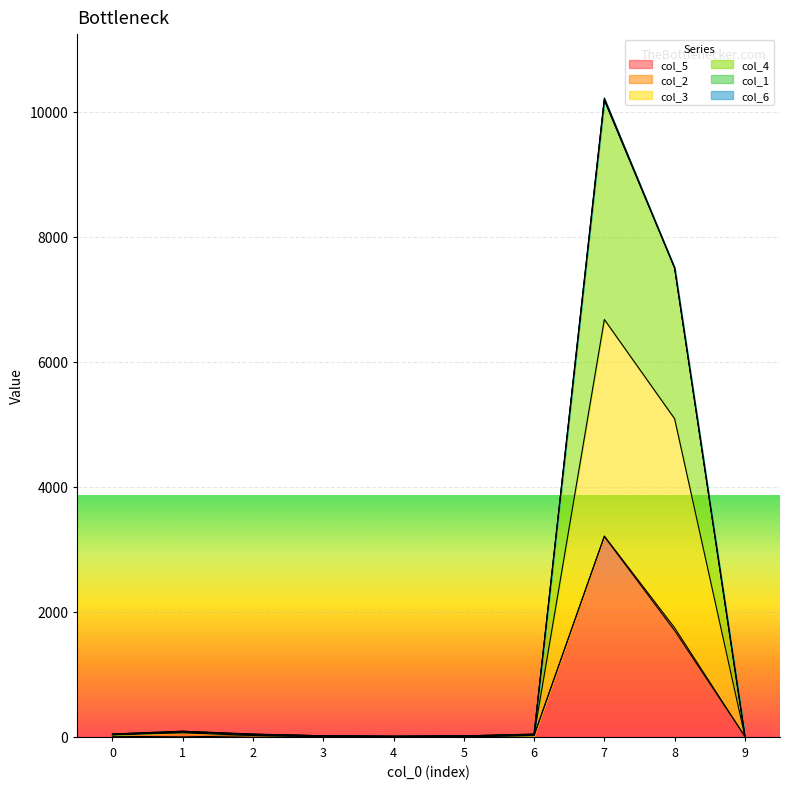

What is the value of the col_3 point at the 10th from the left?

8